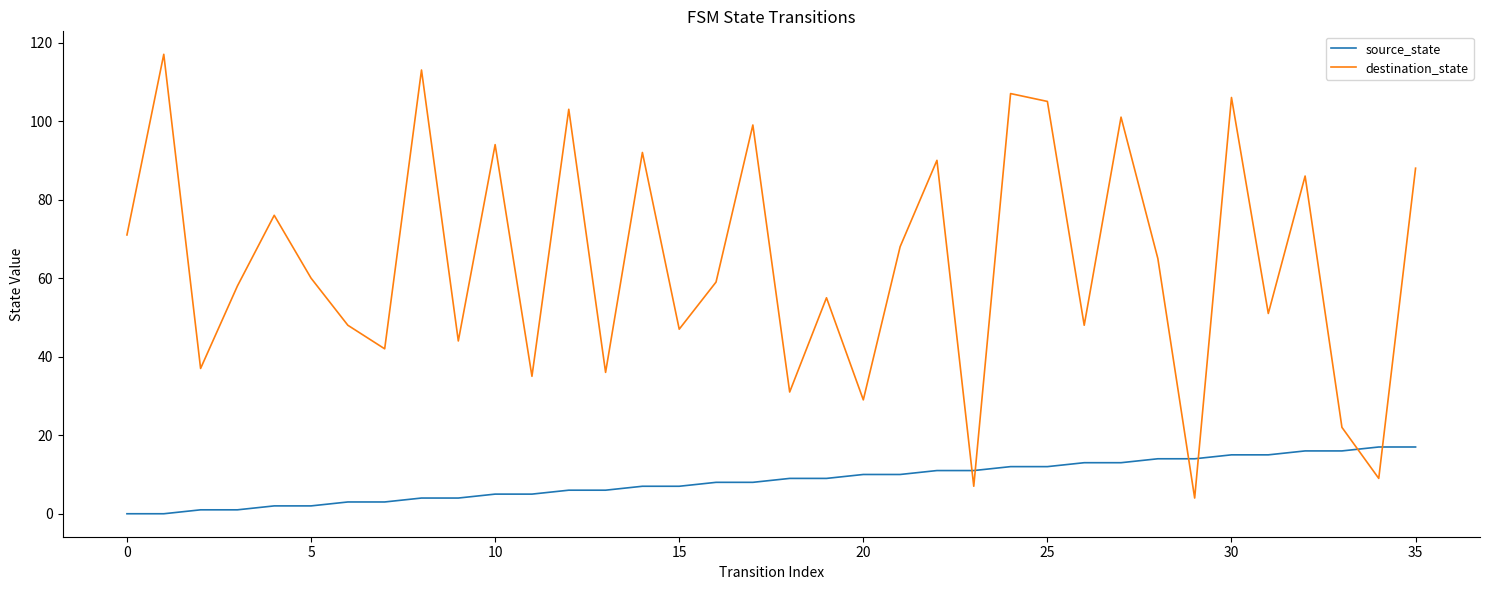

True or false: destination_state and source_state intersect in this chart.

True